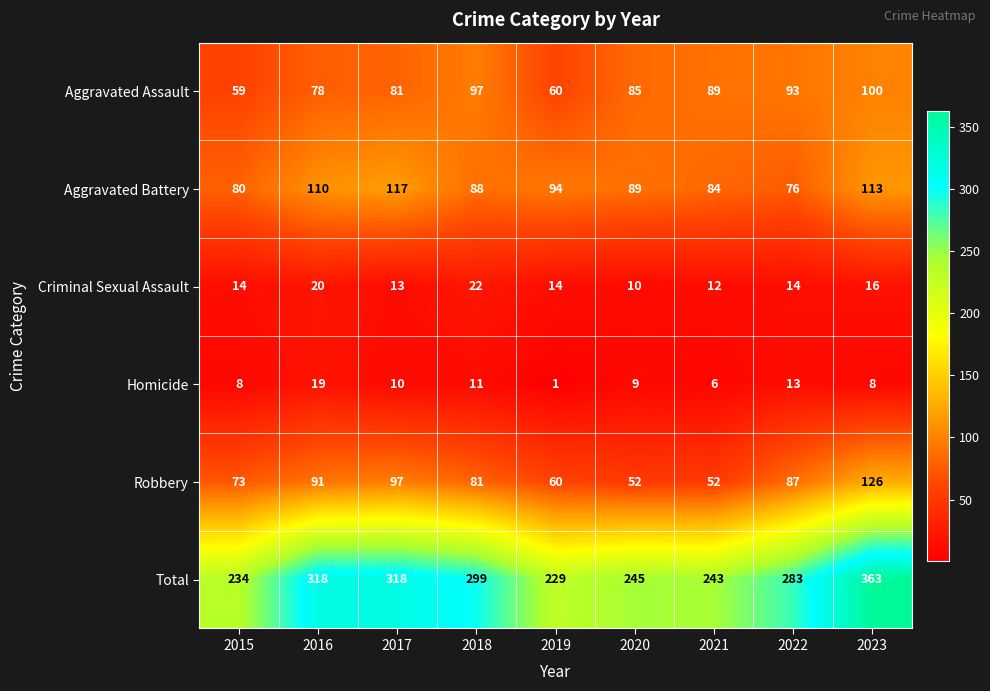

The value of Criminal Sexual Assault at 2016 is 20. True or false?

True